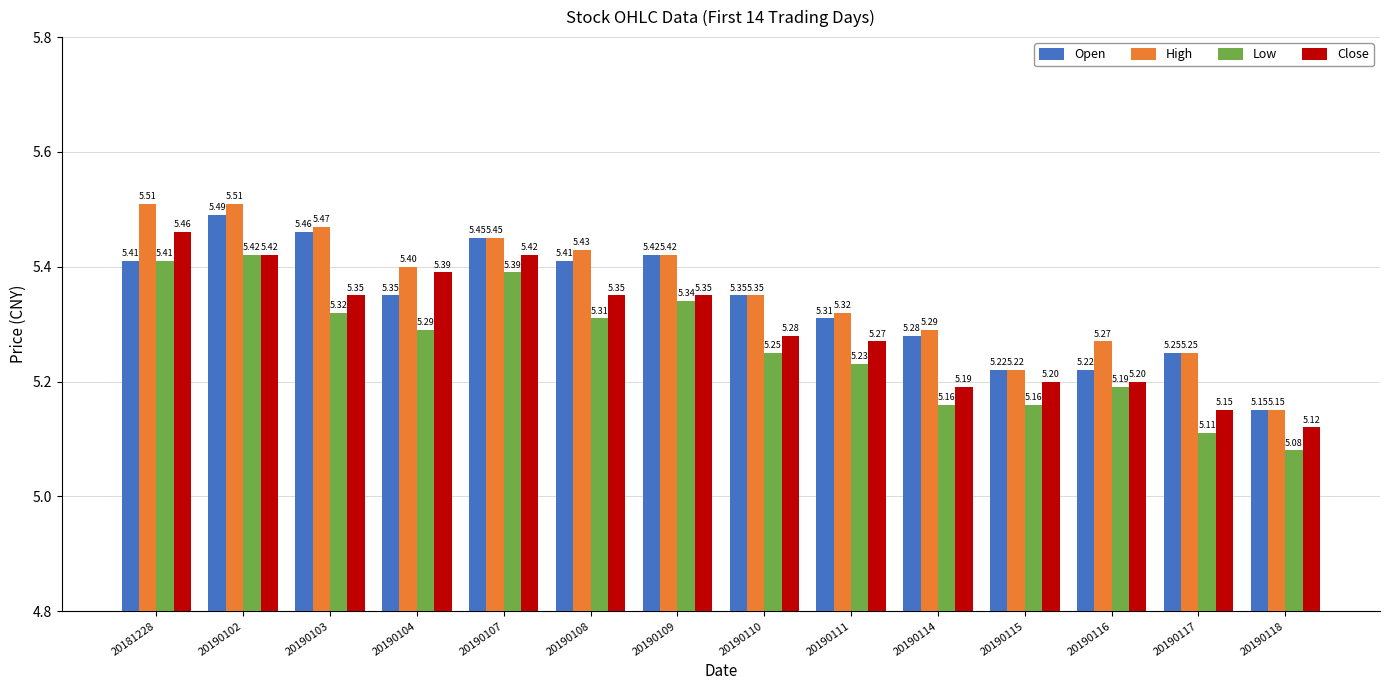

What is the difference between the Close values at 20190107 and 20190103?

0.1